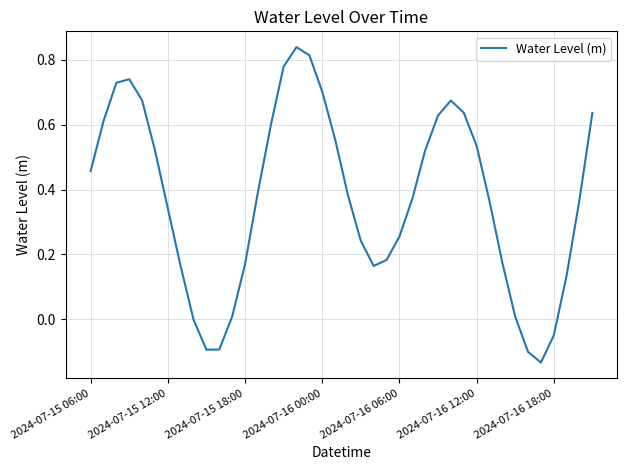

Does the chart display data point markers on the line(s)?

No